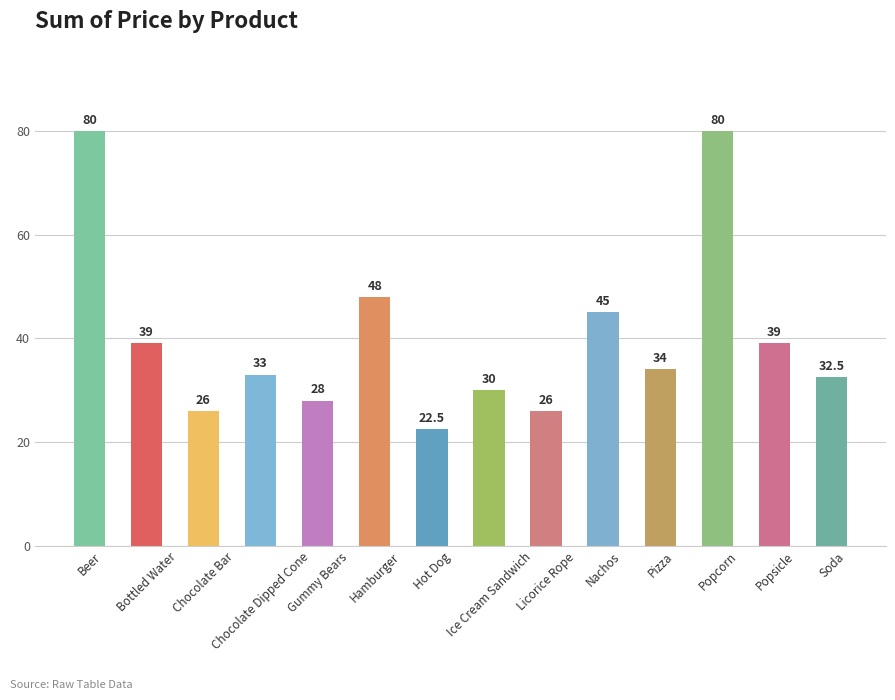

What position from the right is Beer?

14